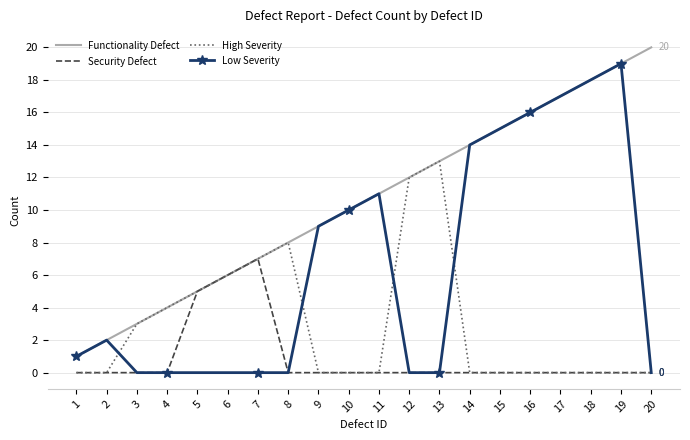

The value of High Severity at 11 is 0. True or false?

True